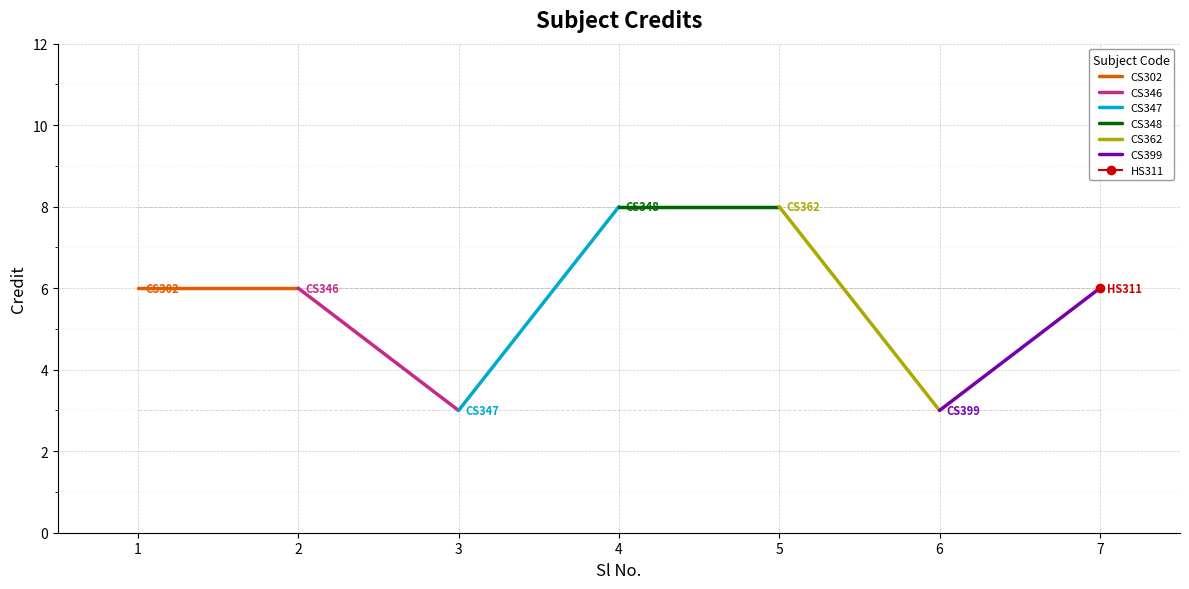

Which series has the largest range (max minus min)?

CS347